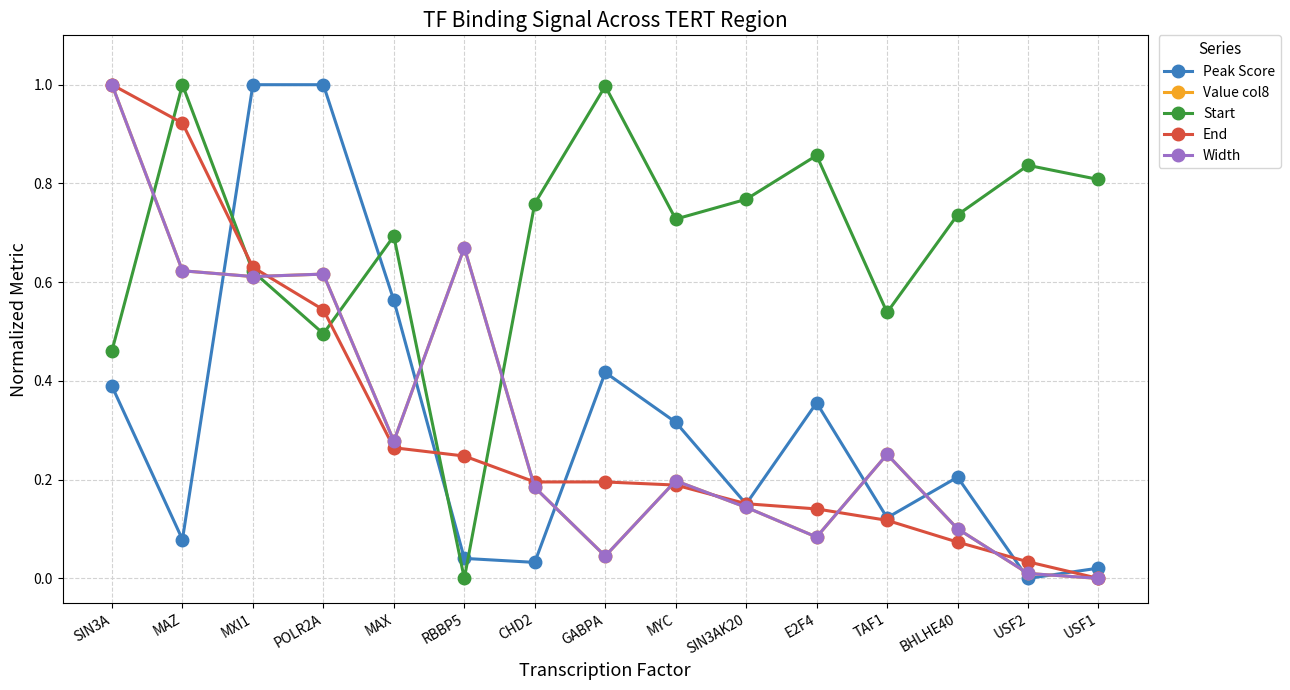

What is the difference between the second highest and minimum values in the Value col8 series?

0.7